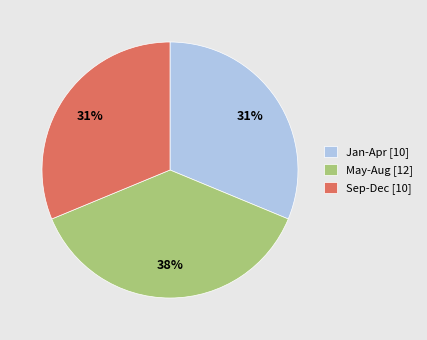

To the nearest percent, what portion does Sep-Dec [10] represent?

31%